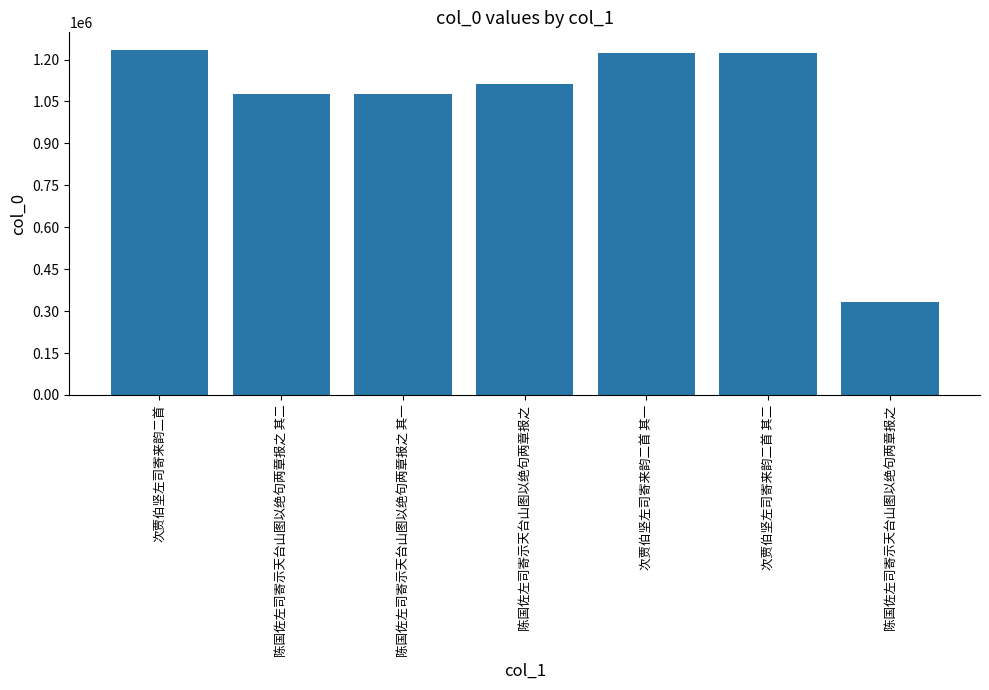

What is the difference between the maximum and minimum values?

904240